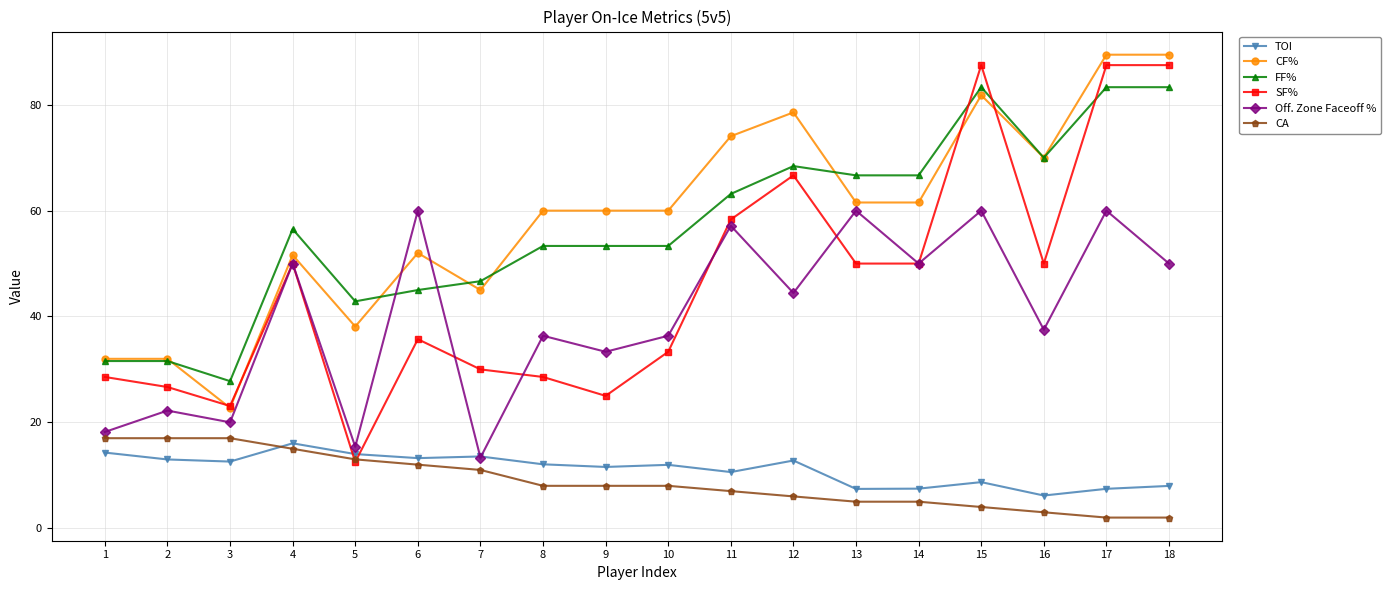

What is the difference between the highest and lowest values at 15?

83.5